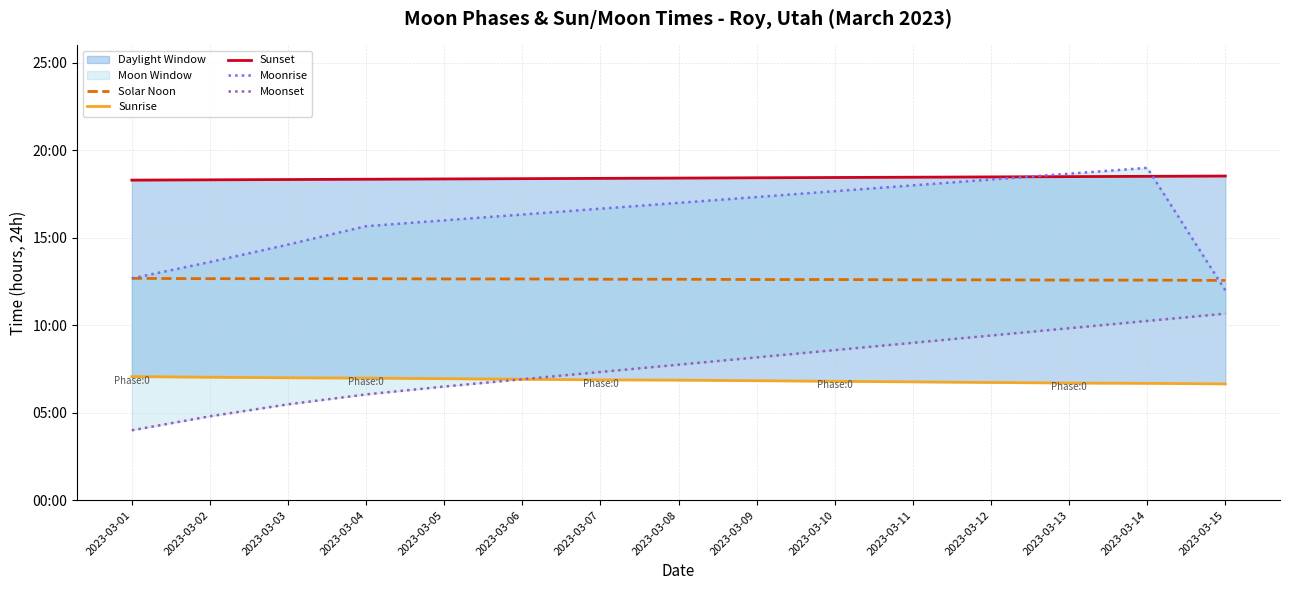

What is the difference between the maximum and minimum values in the Moonset series?

6.7